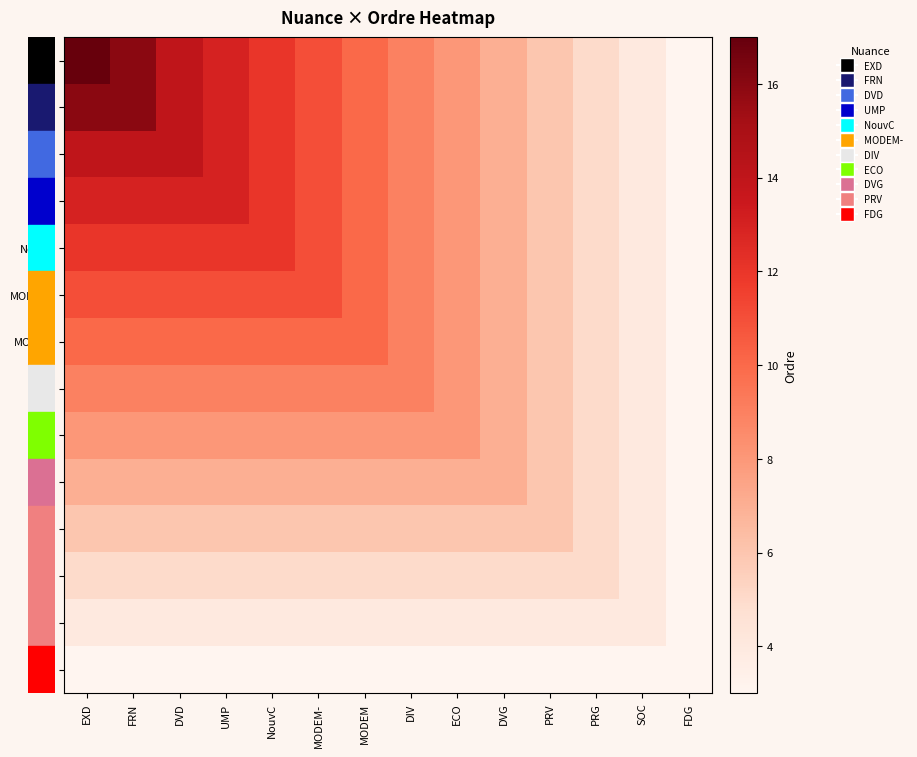

What is the total value across all series at SOC?

55